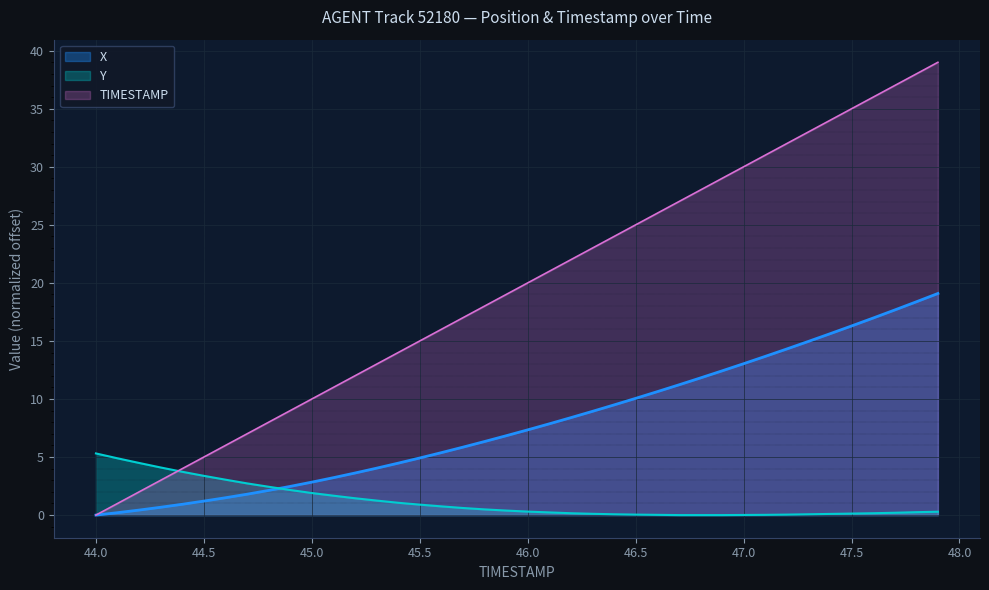

What is the sum of the TIMESTAMP values at 45.6 and 45.8?

34.0